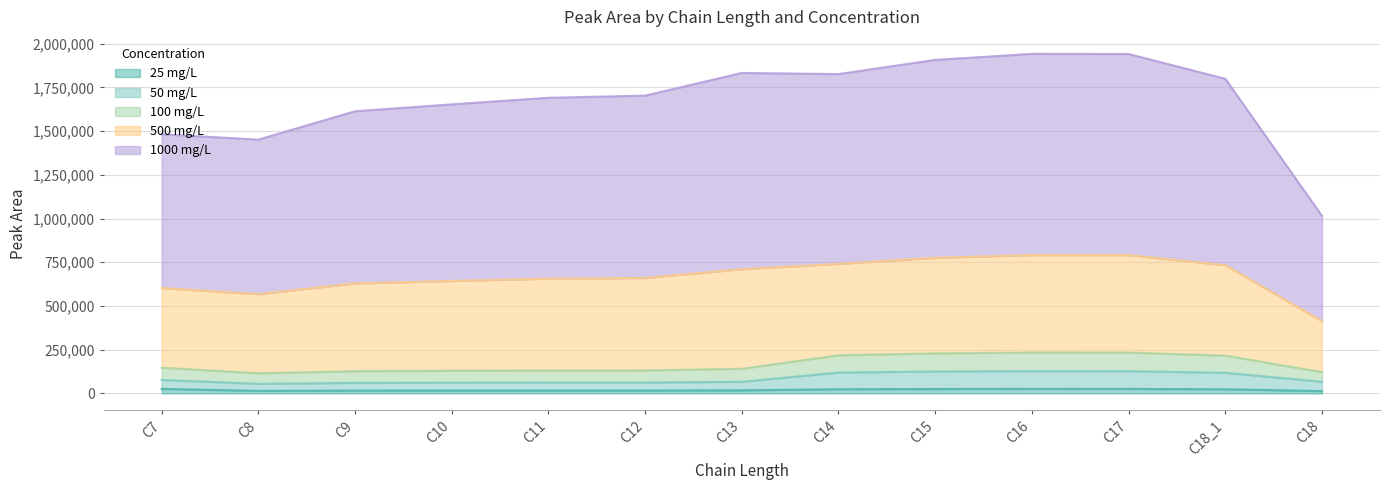

Which has a higher value, C12 or C18?

C12